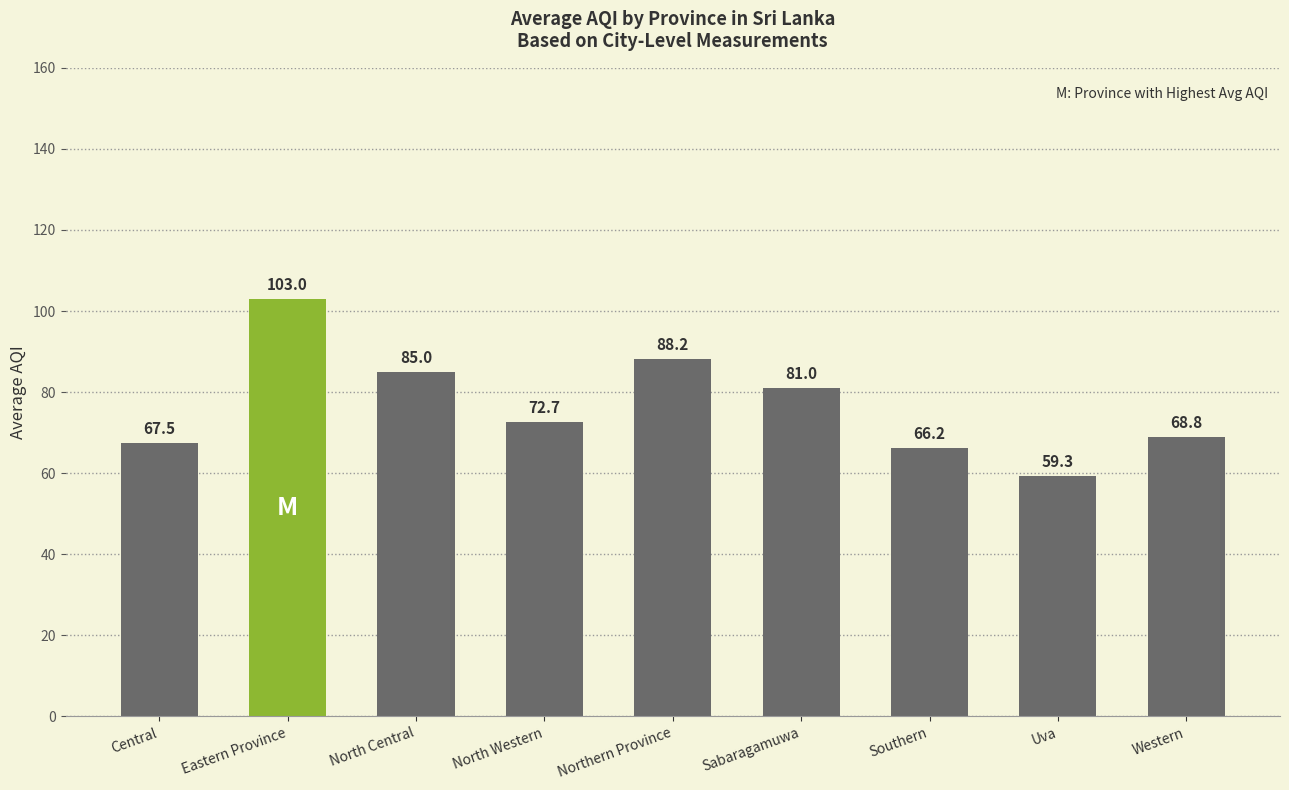

What is the ratio of the value at Central to the value at North Western?

0.9